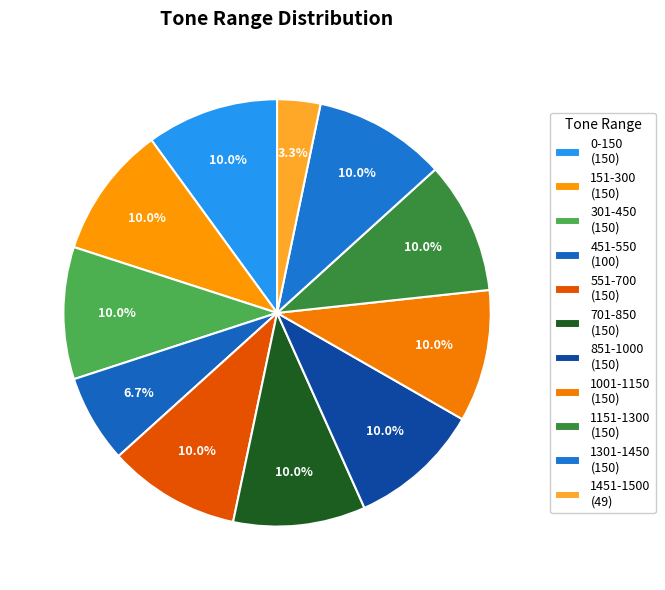

Between 151-300 and 1301-1450, which is larger?

151-300